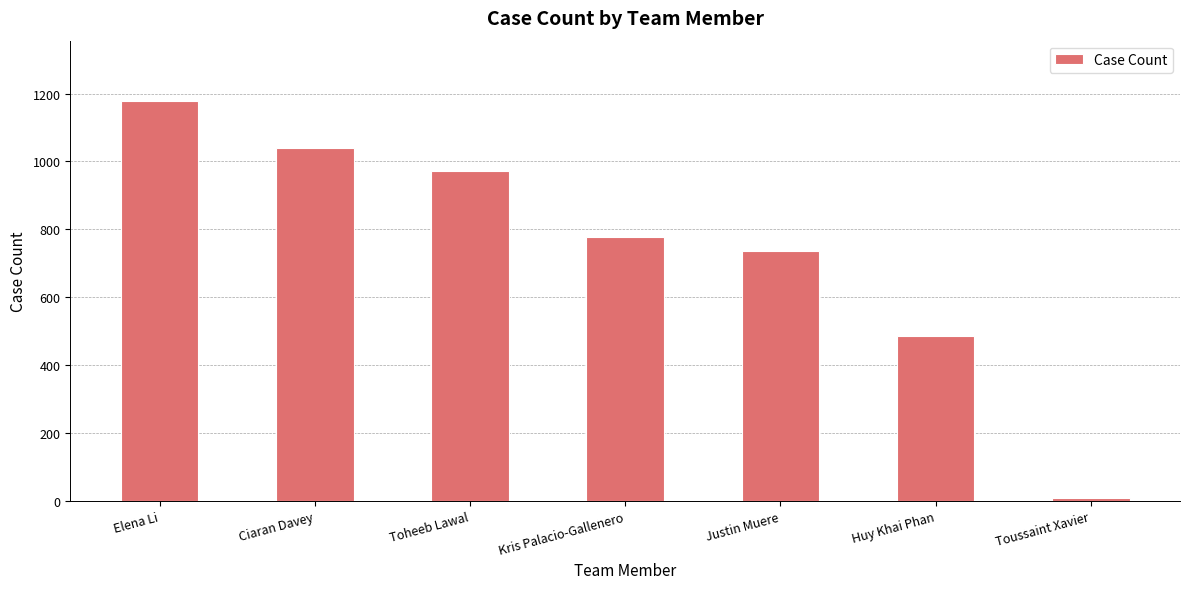

How many data points are less than 776?

3